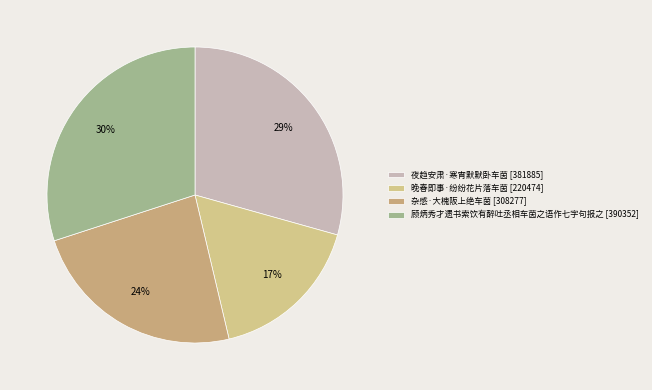

How many slices are in this pie chart?

4